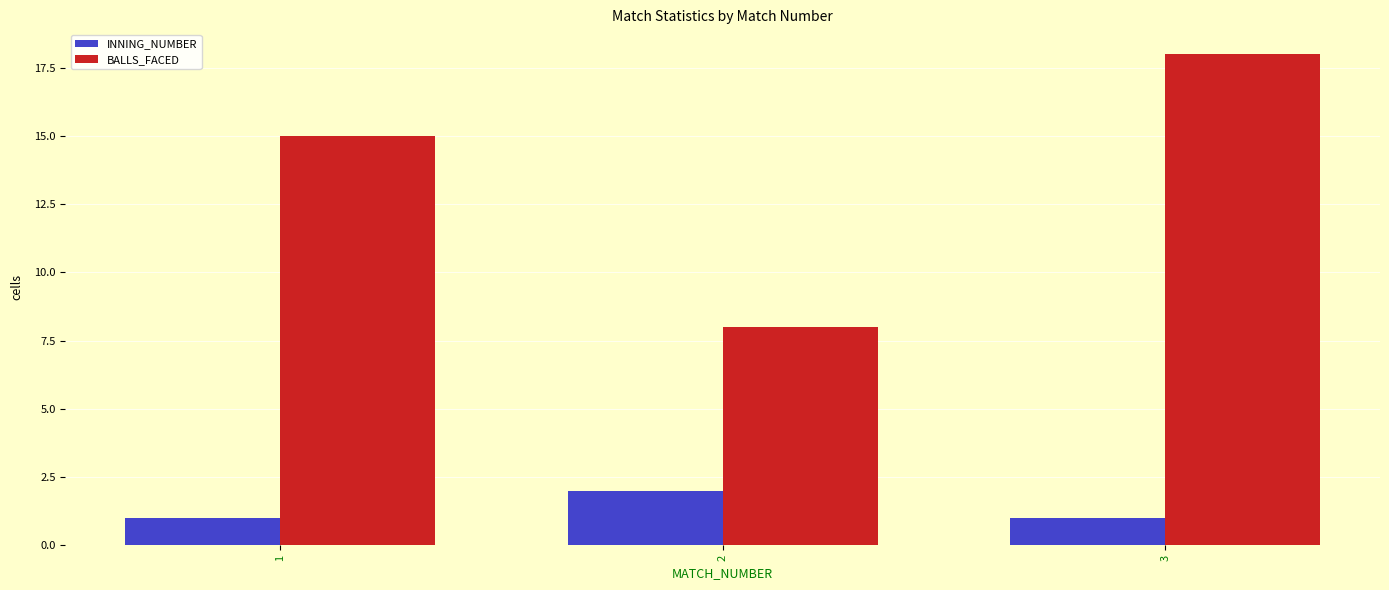

At how many categories does at least one series exceed 3?

3